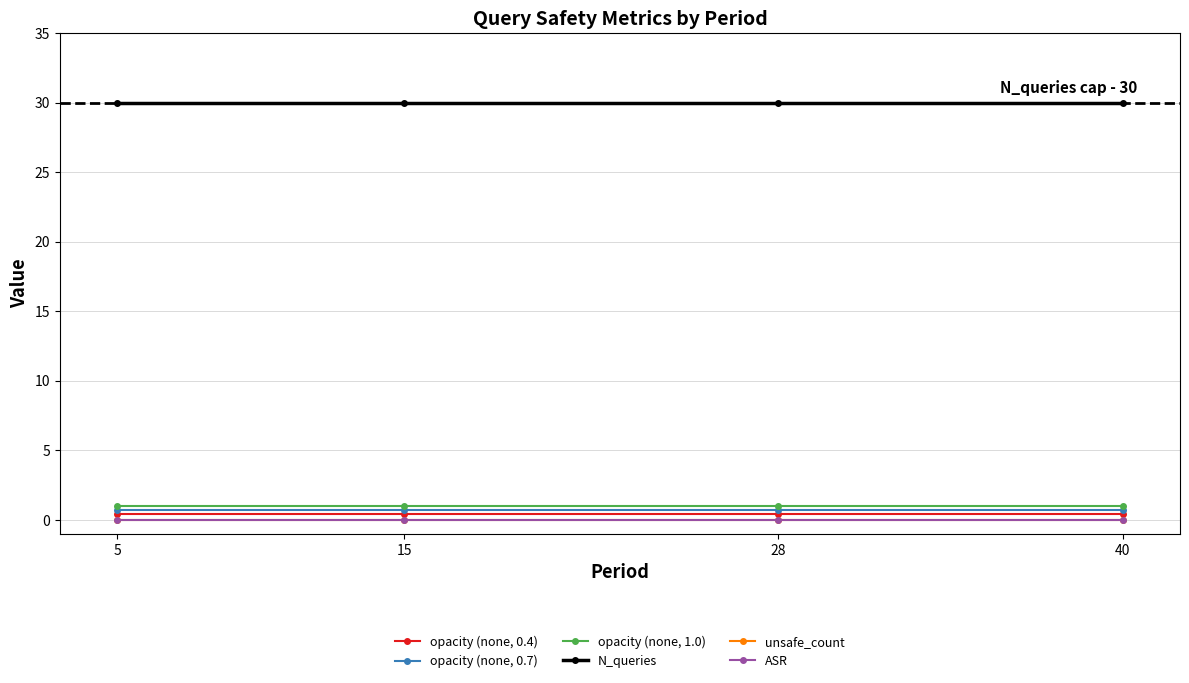

Reading left to right, extract all data points from this chart.

opacity (none, 0.4): 5=0.4	15=0.4	28=0.4	40=0.4
opacity (none, 0.7): 5=0.7	15=0.7	28=0.7	40=0.7
opacity (none, 1.0): 5=1.0	15=1.0	28=1.0	40=1.0
N_queries: 5=30.0	15=30.0	28=30.0	40=30.0
unsafe_count: 5=0.0	15=0.0	28=0.0	40=0.0
ASR: 5=0.0	15=0.0	28=0.0	40=0.0